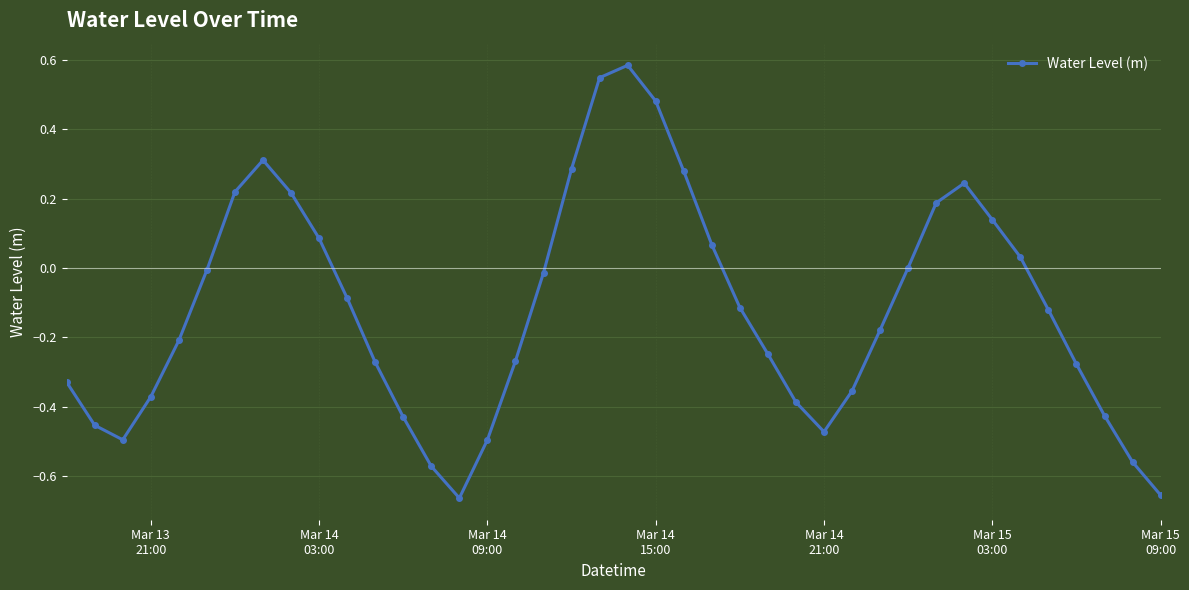

How many interior local peaks (higher than both neighbors) does the data have?

3